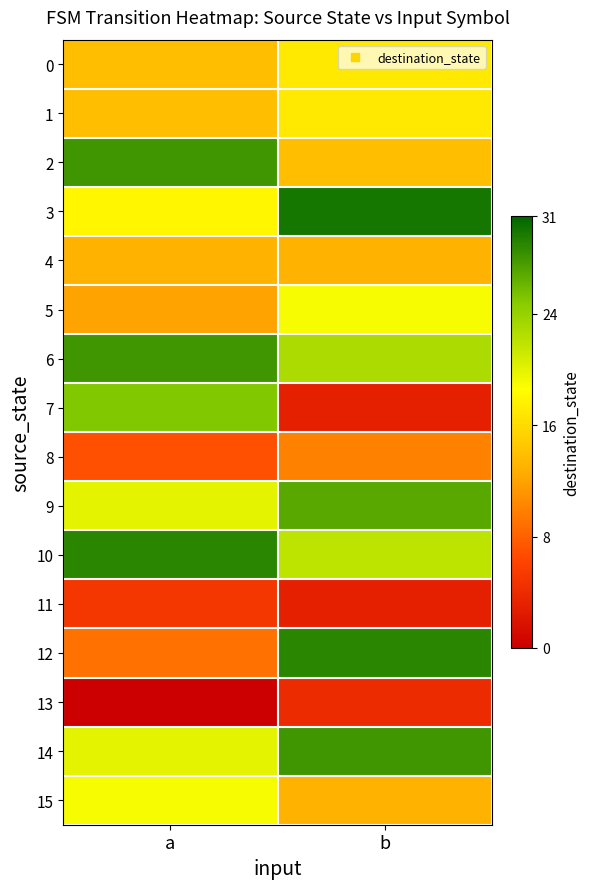

At how many categories does at least one series exceed 6?

2